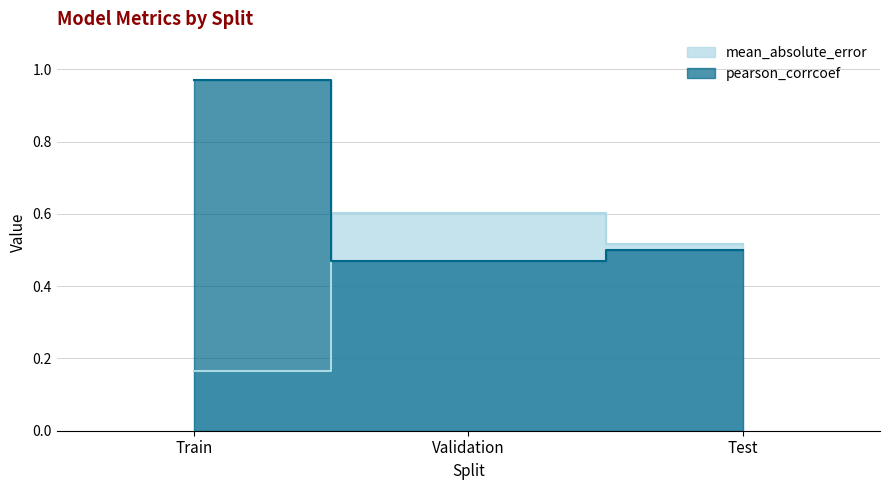

How many data points does each series have?

3